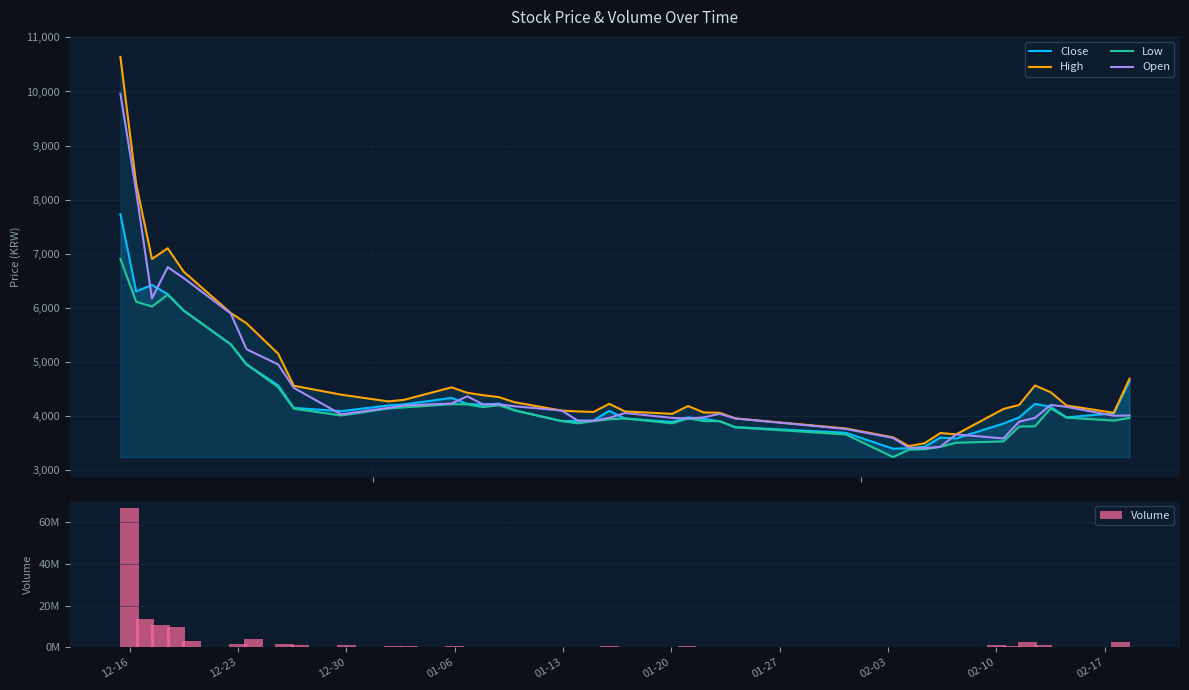

What is the average value of the Low series?

4248